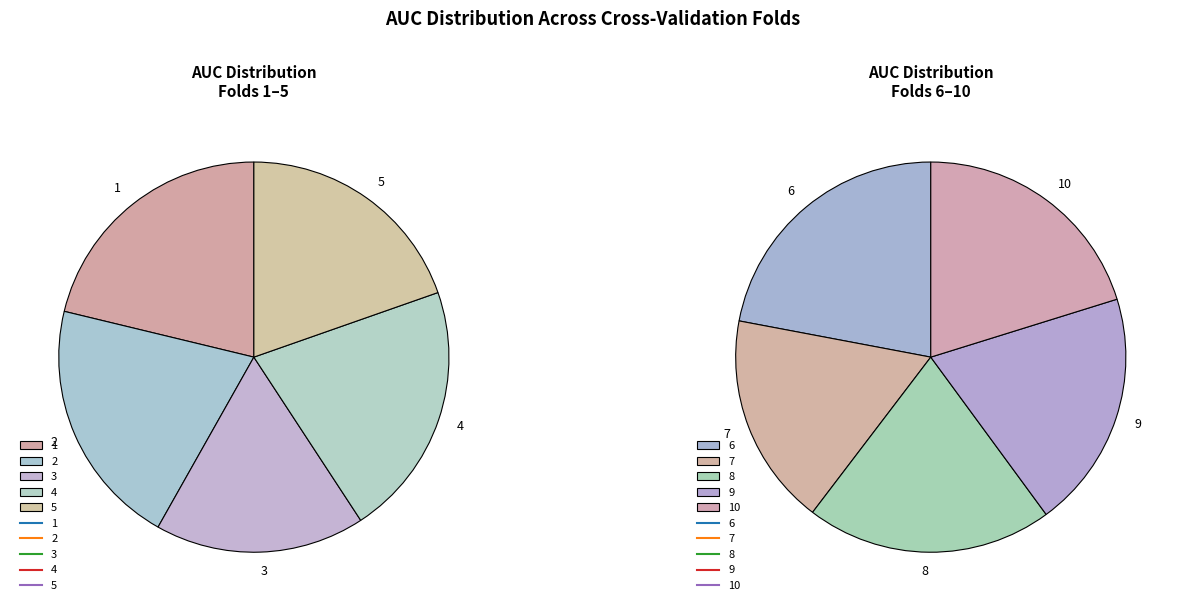

Count the number of slices in the pie.

10